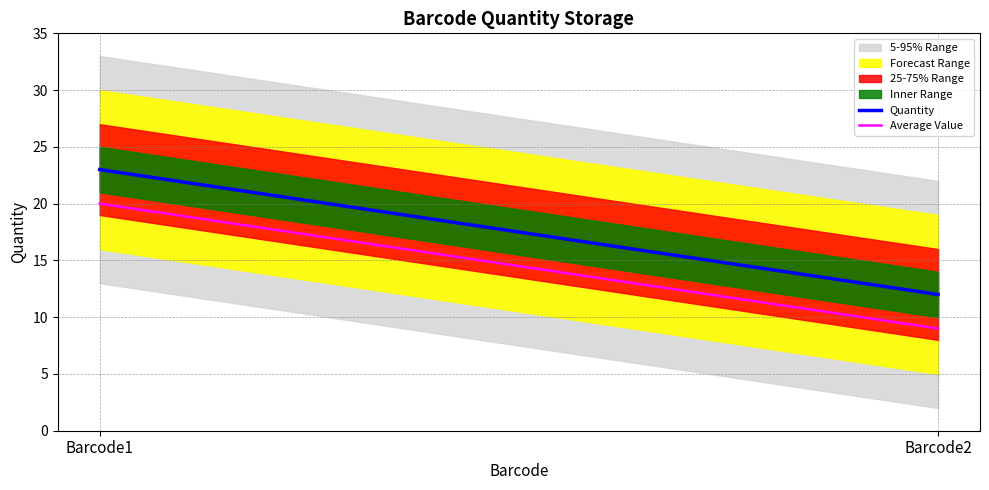

The value of Average Value at Barcode1 is 7. True or false?

False